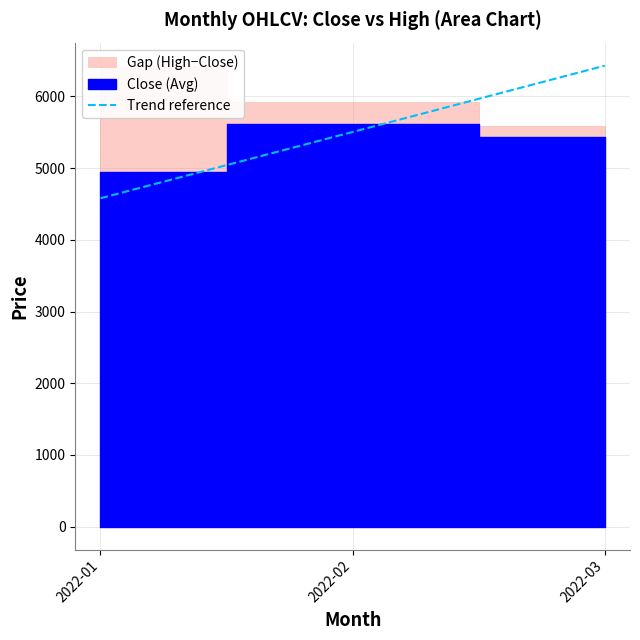

Is it true that the value at 2022-02 is 9436?

False